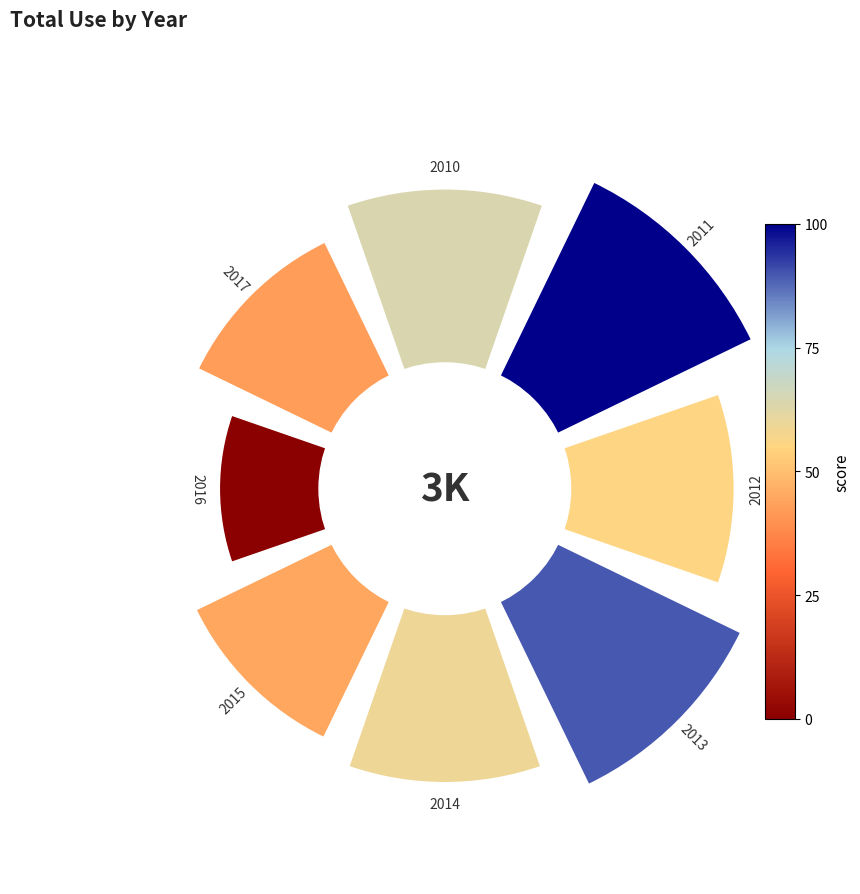

How many bars are there in total?

8